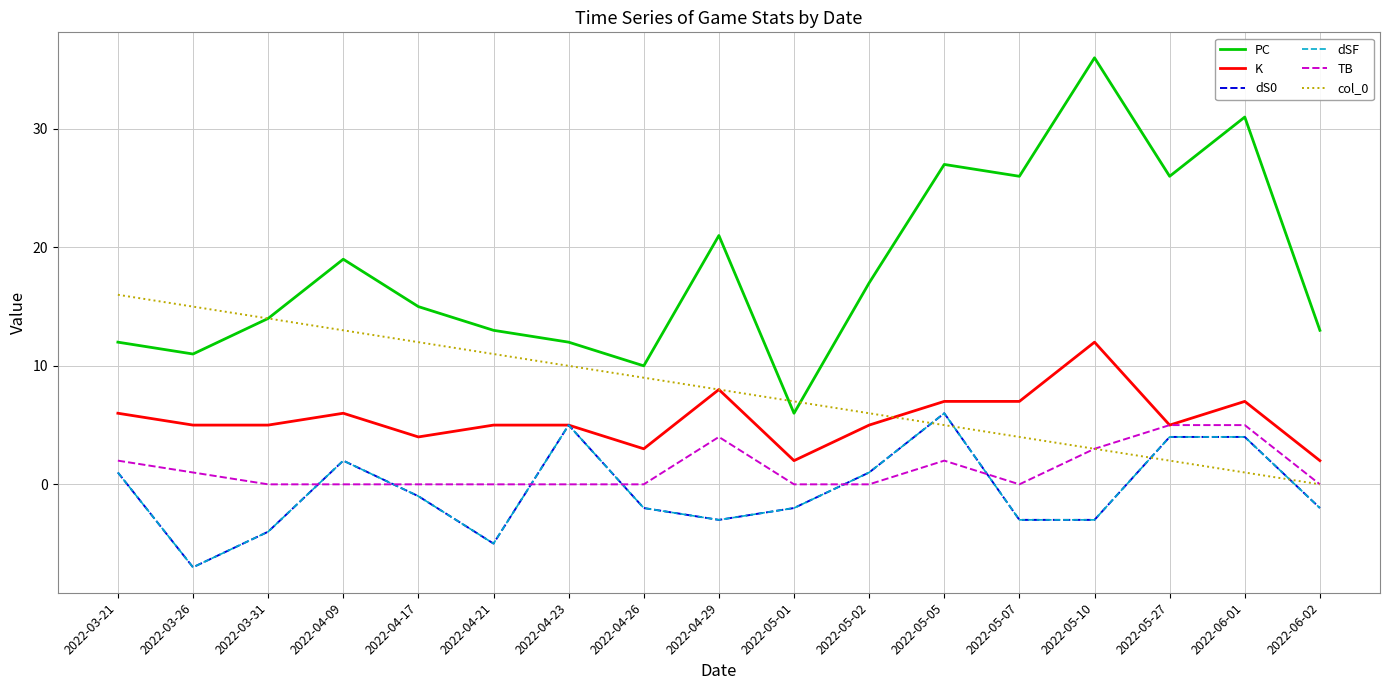

Between 2022-04-09 and 2022-03-21, which is larger?

2022-04-09